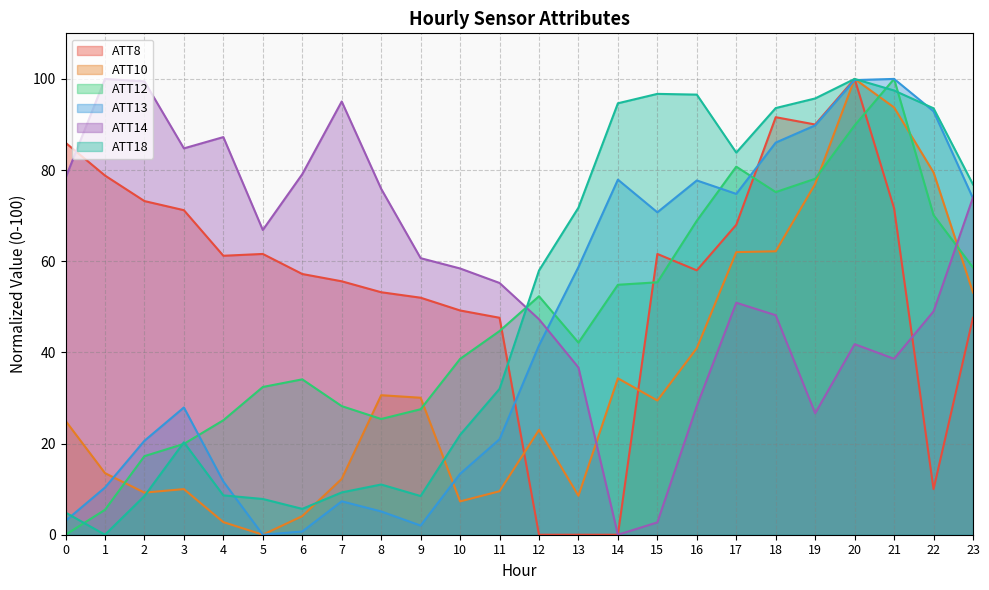

Which series has the largest total across all categories?

ATT14